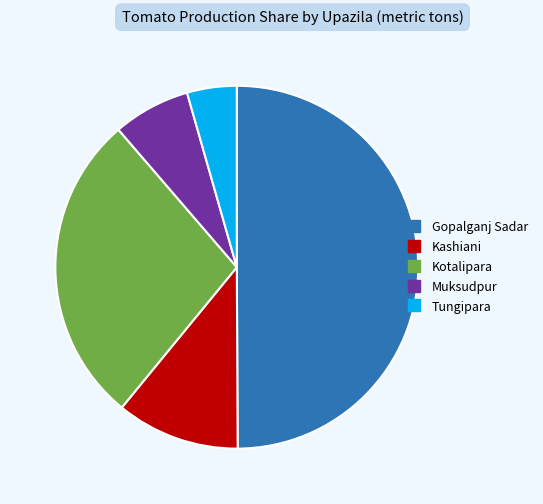

Rank the categories by value from highest to lowest.

Gopalganj Sadar, Kotalipara, Kashiani, Muksudpur, Tungipara